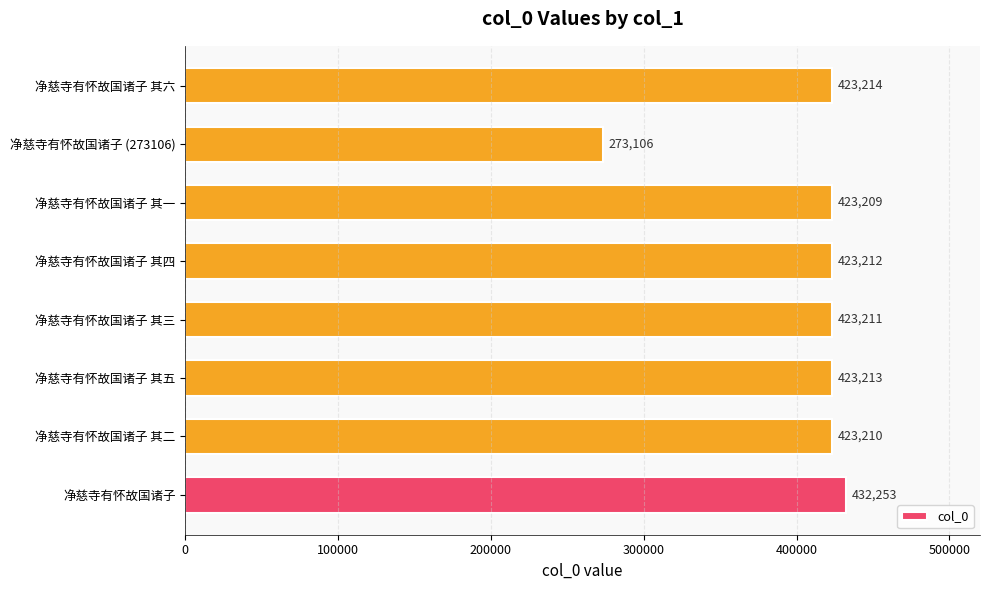

True or false: the data shows 432253 at 净慈寺有怀故国诸子.

True